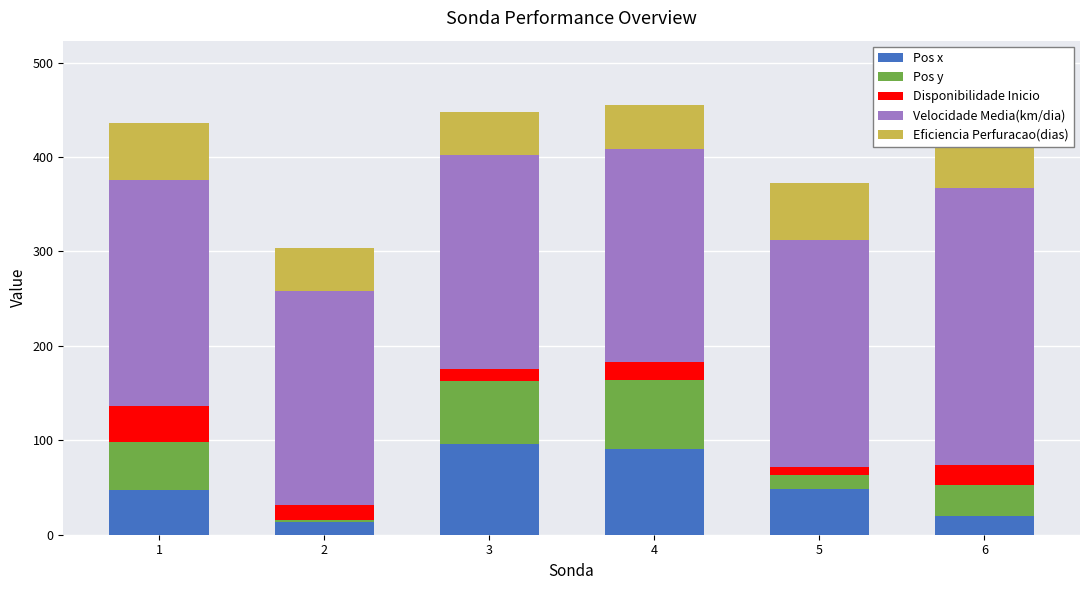

The Pos x series shows 14 at 2. True or false?

True